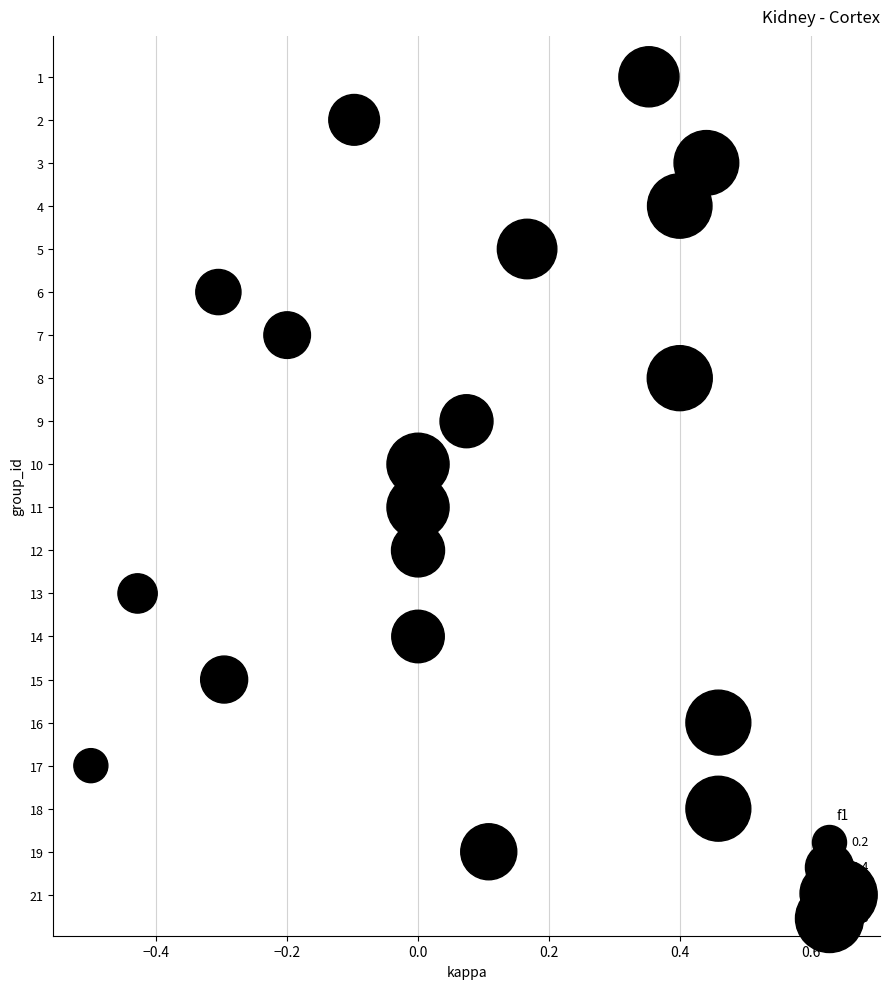

Between 0.2 and −0.4, which is larger?

0.2